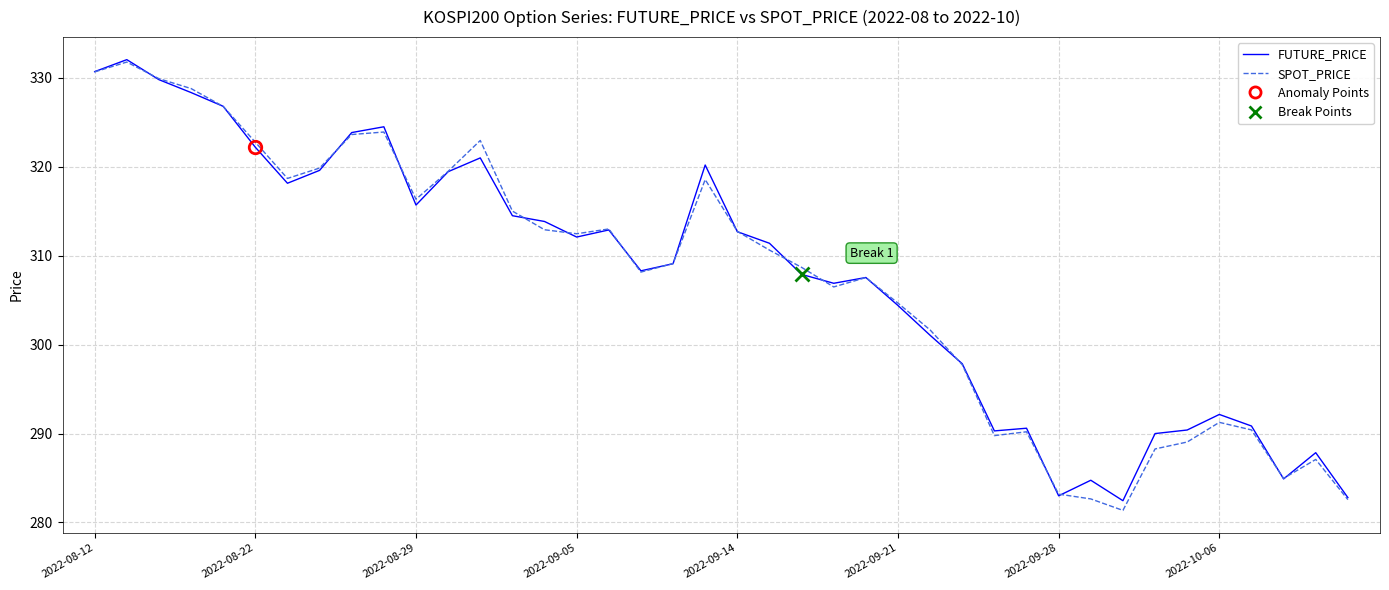

Is this an area chart (filled region under the line)?

No